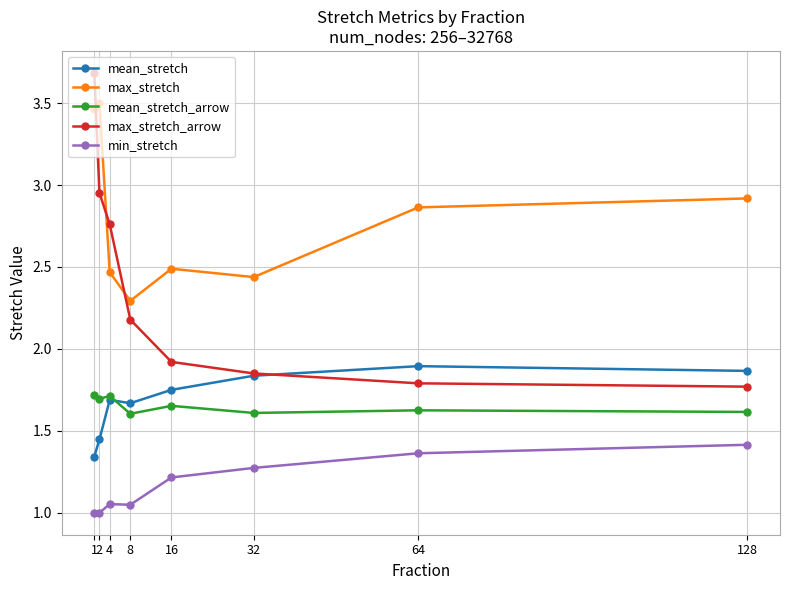

True or false: max_stretch_arrow has more than 0 interior local peaks.

False